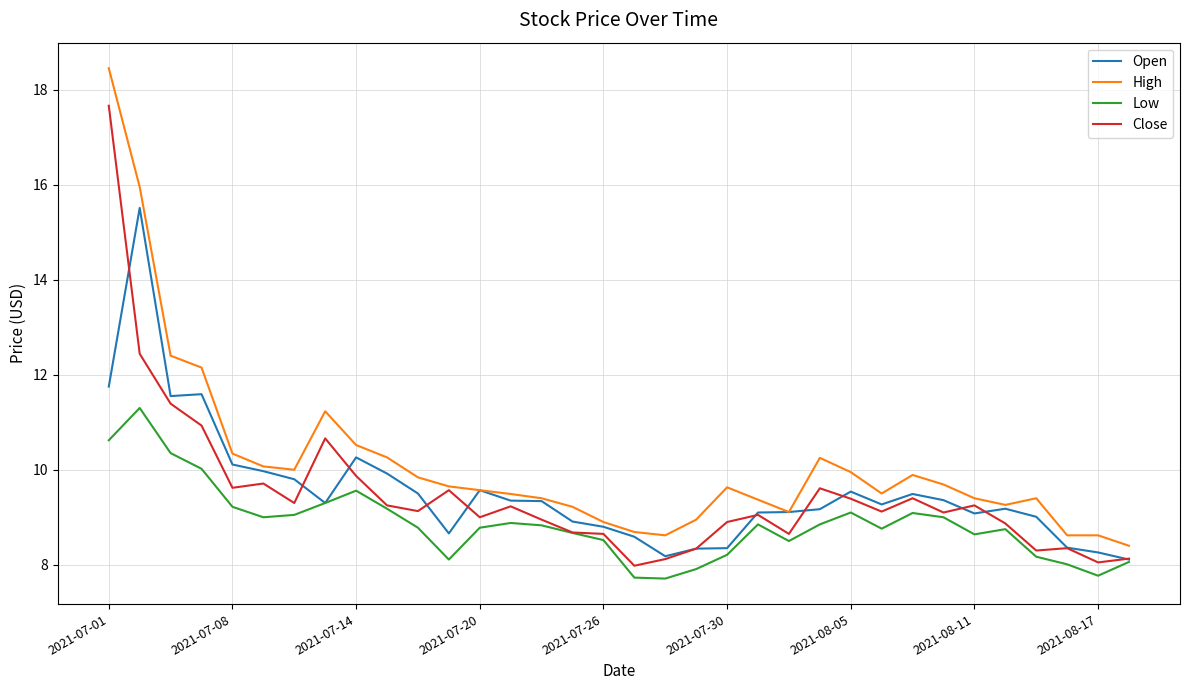

In Low, how many points are lower than both neighbors (excluding endpoints)?

7